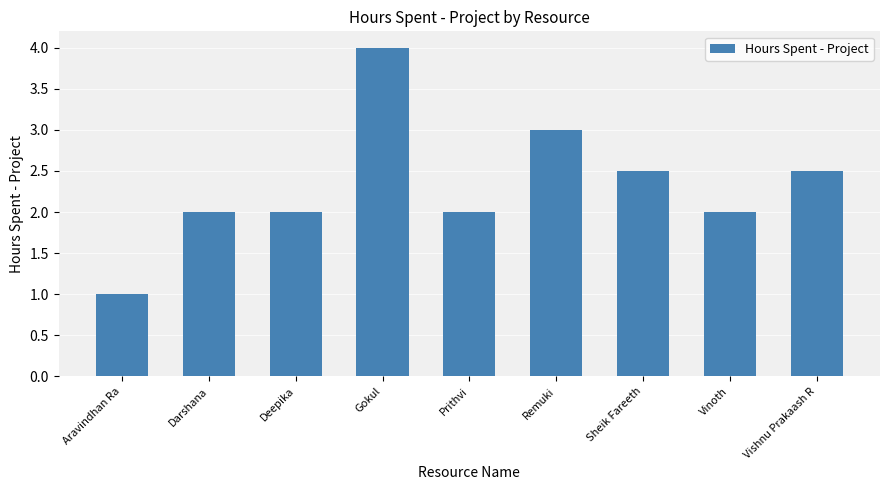

The value at Vinoth is 2.7. True or false?

False